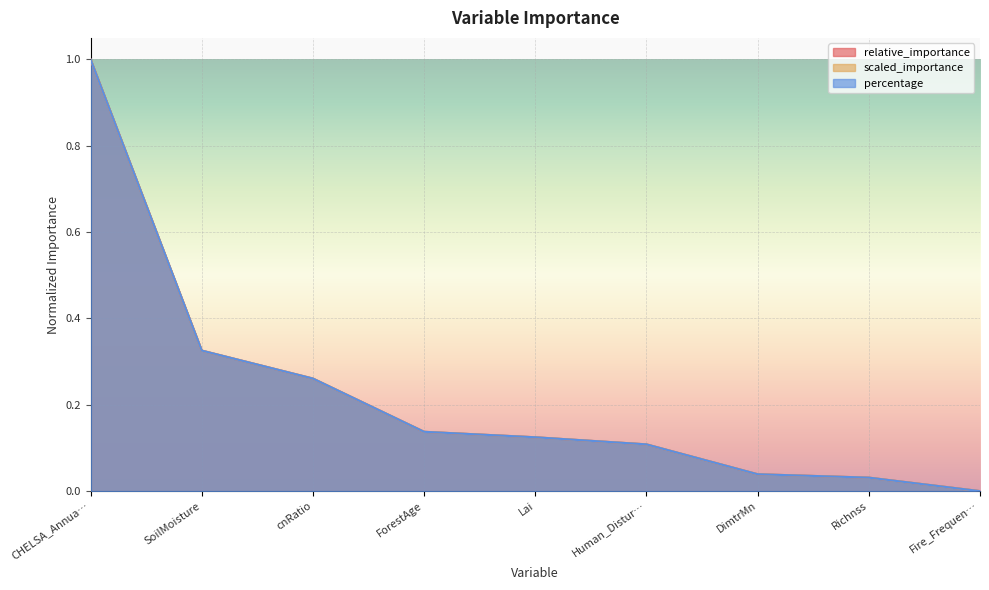

How many values in the relative_importance series exceed 0?

8